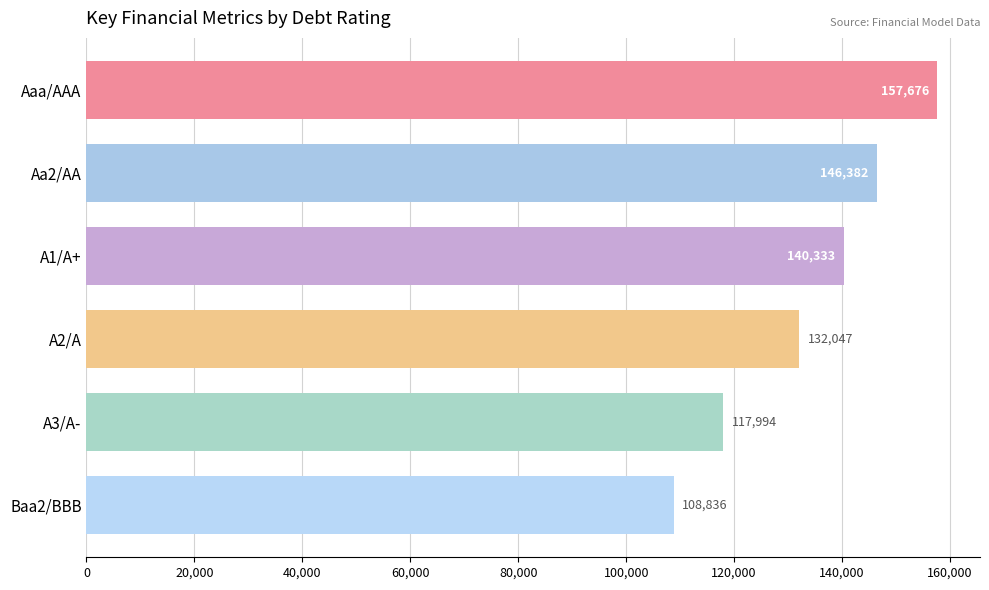

Approximately how many times larger is the value at Aaa/AAA compared to Aa2/AA?

1.1